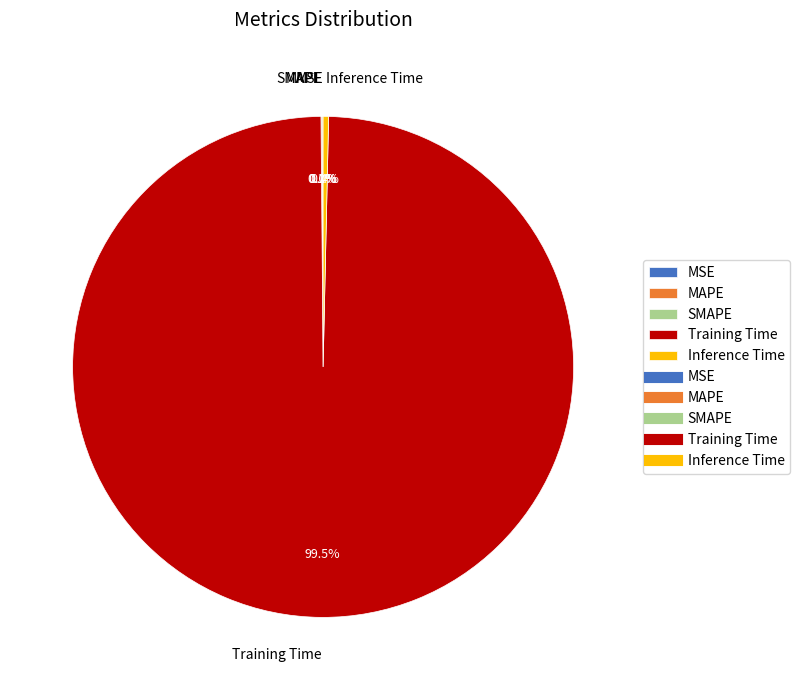

What portion of the pie excludes Inference Time?

99.6%